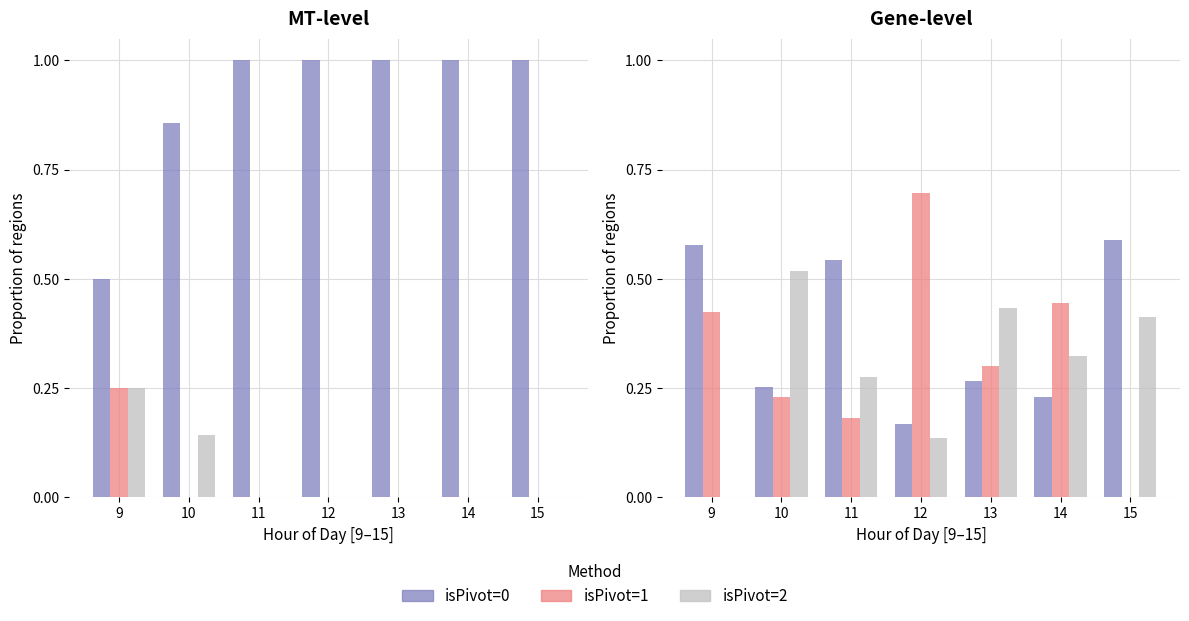

Which series changed the most between 10 and 14?

isPivot=1